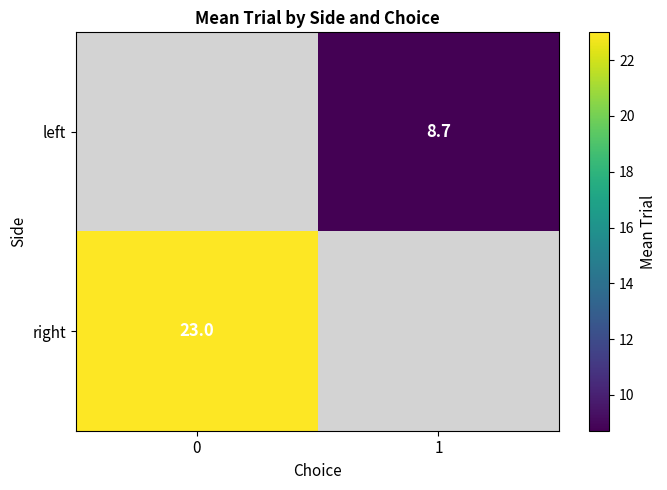

At which category does the chart reach its minimum across all series?

1